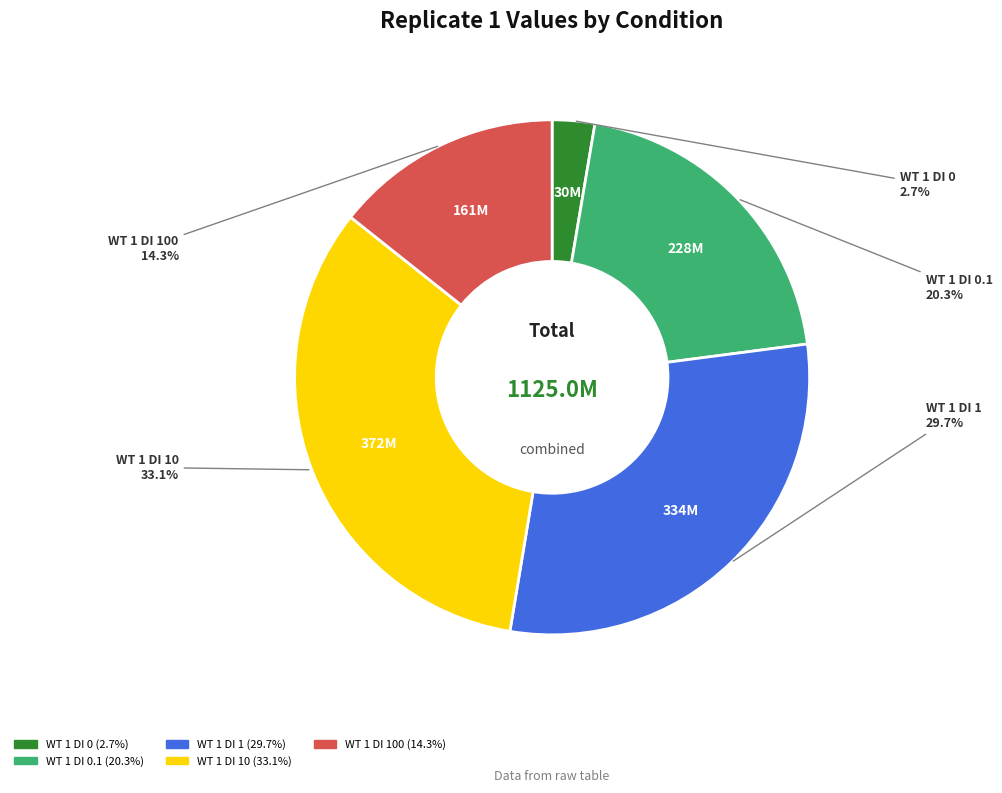

Does any single category account for the majority?

No